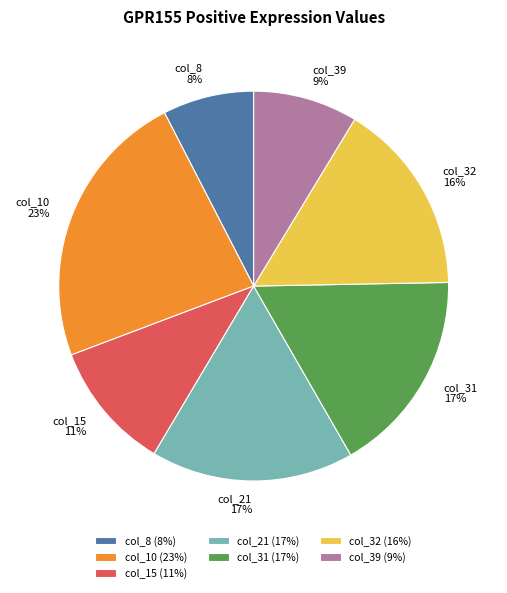

Does col_10 23% account for over 50% of the chart?

No